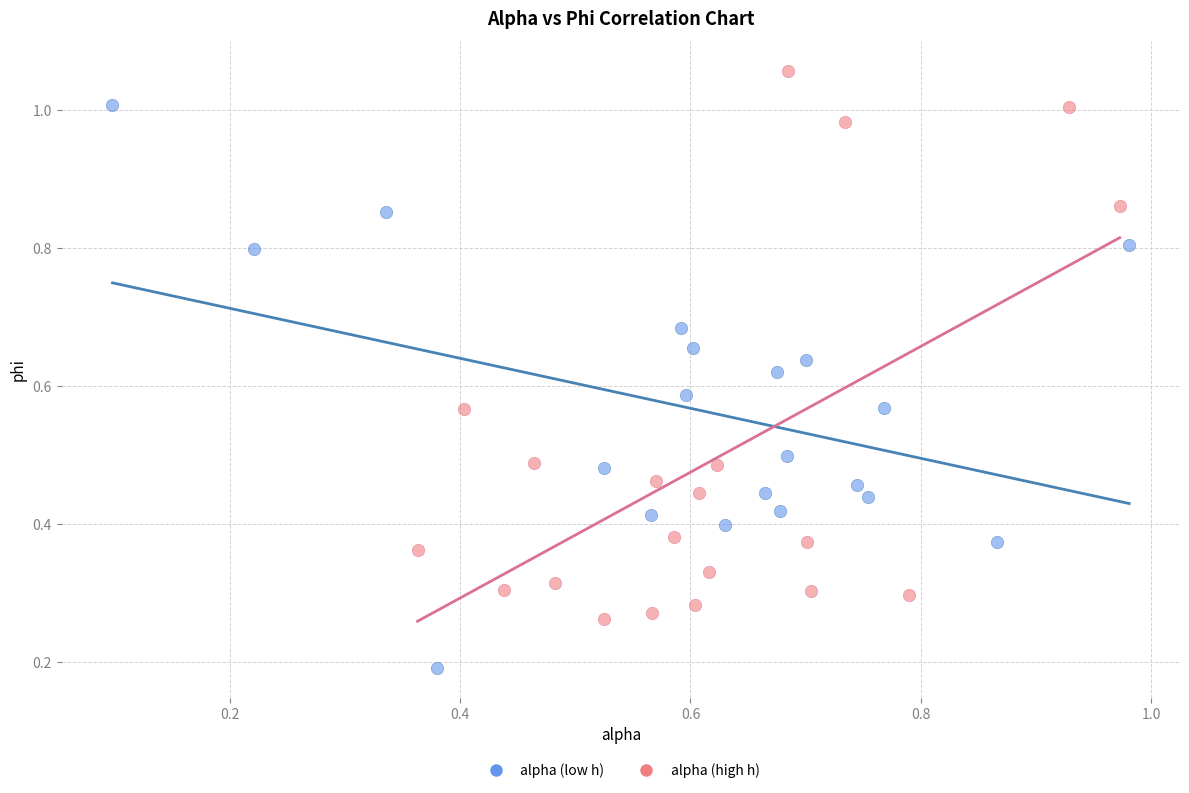

Which series contains the highest Y value?

alpha (high h)